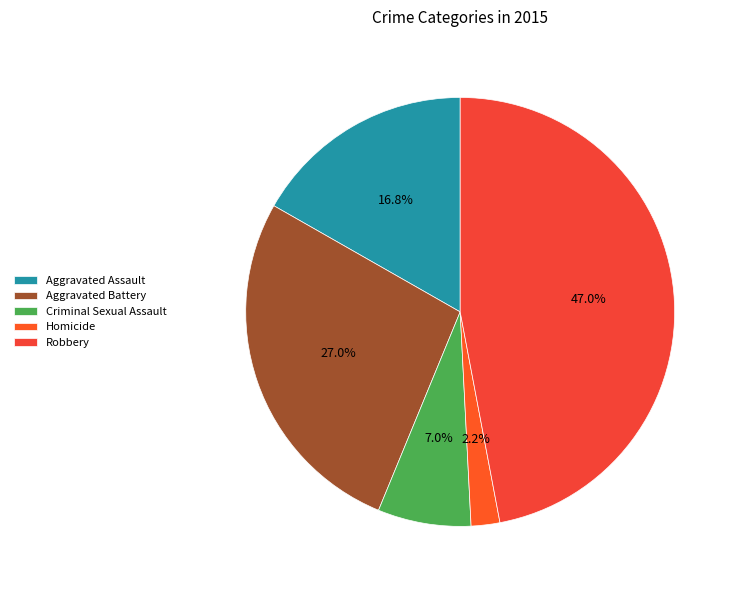

Does Homicide account for over 50% of the chart?

No